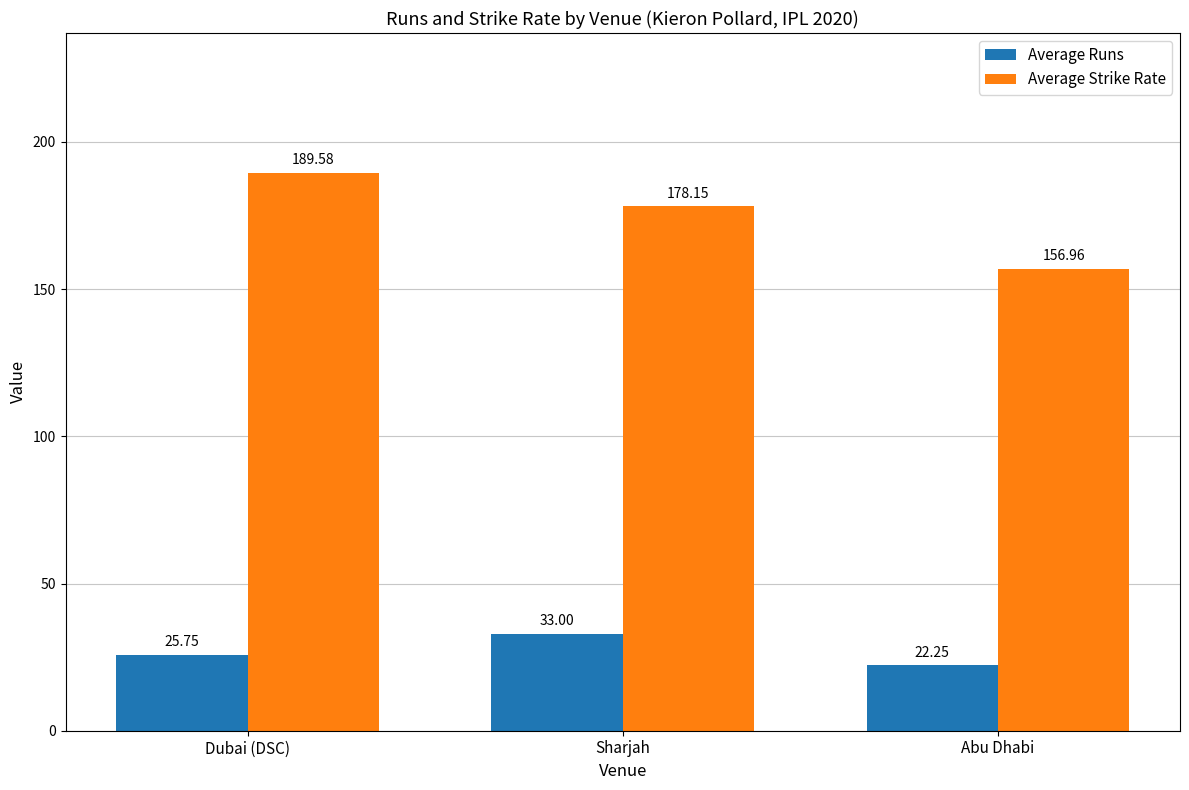

Does the chart contain any negative values?

No